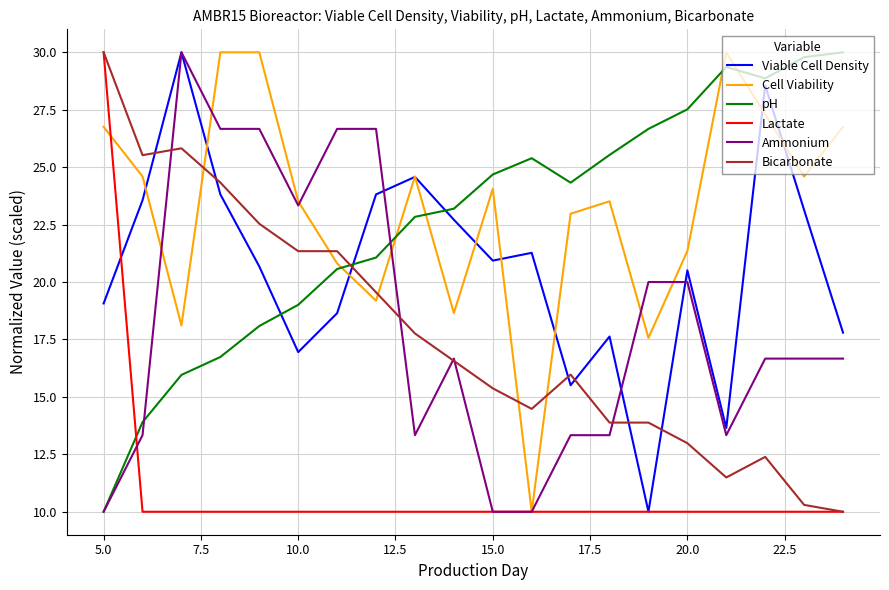

What is the highest value of the Lactate series?

30.0